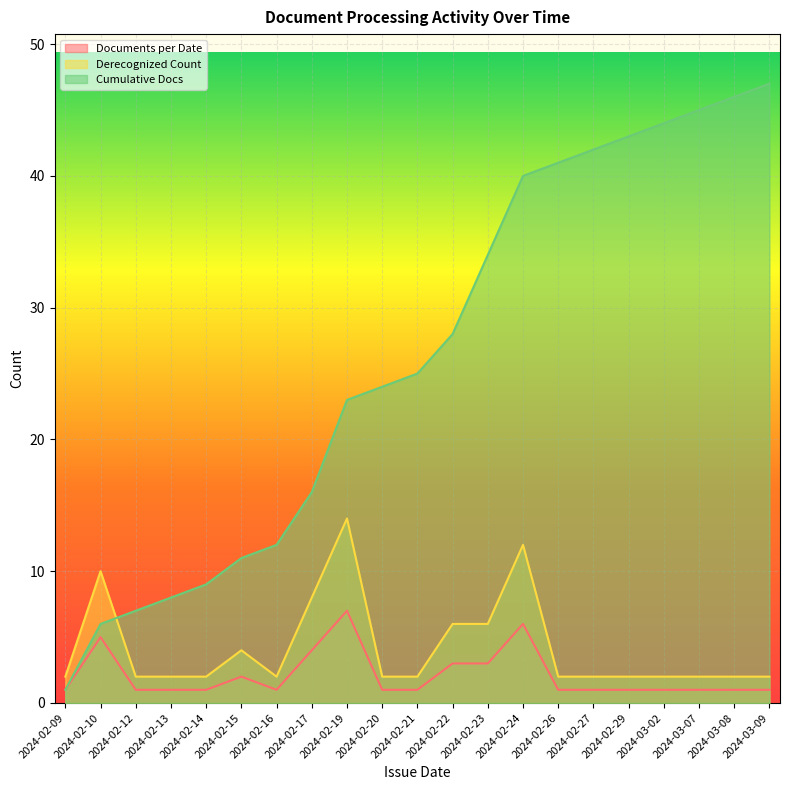

What are all the series names shown in the legend?

Documents per Date, Derecognized Count, Cumulative Docs